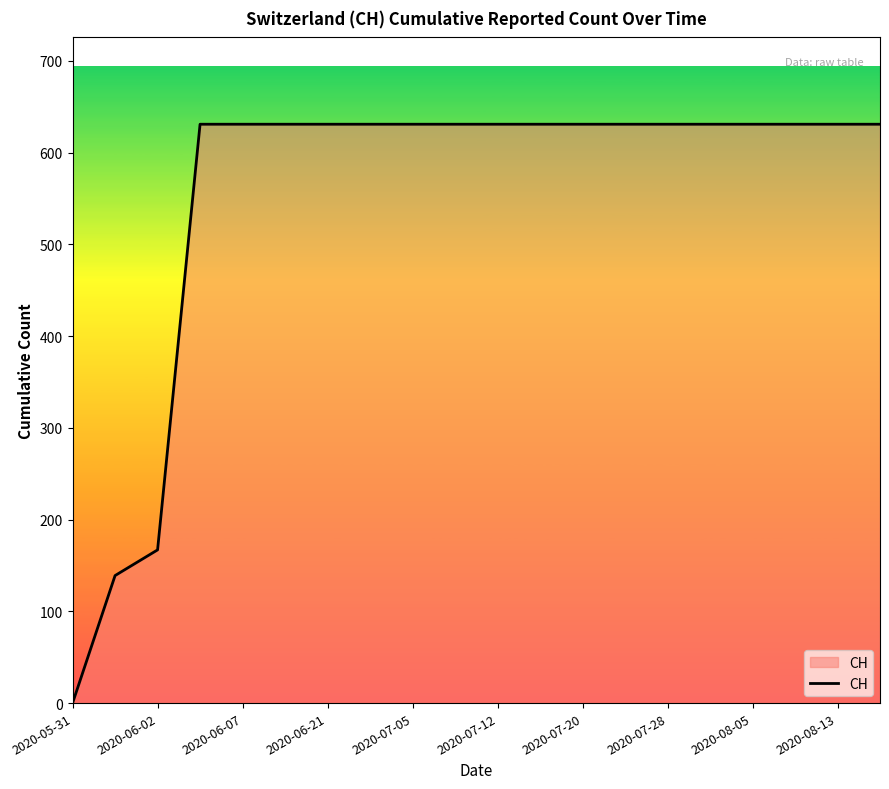

What is the difference between the maximum and minimum values?

631